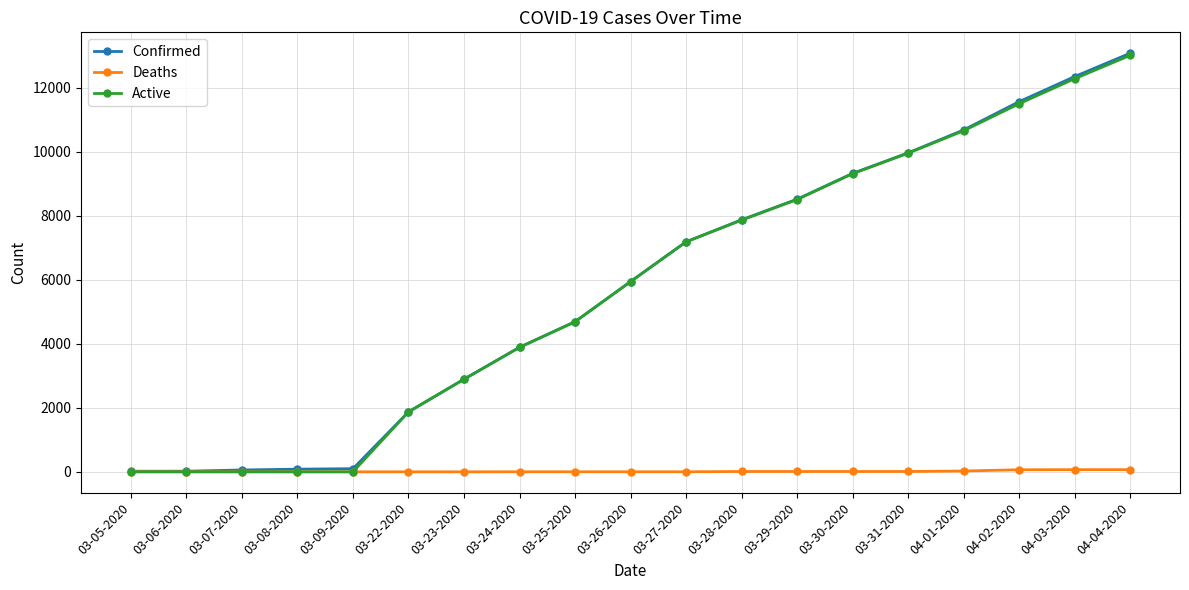

At which category is the sum across all series the highest?

04-04-2020